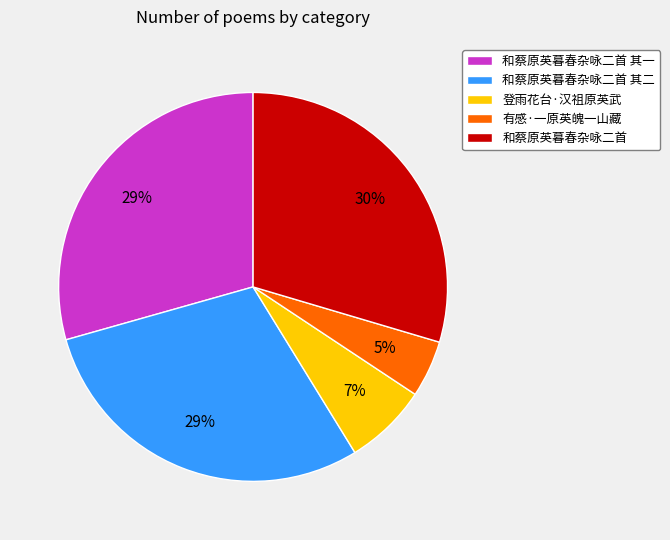

The 登雨花台·汉祖原英武 slice represents 1% of the pie. True or false?

False